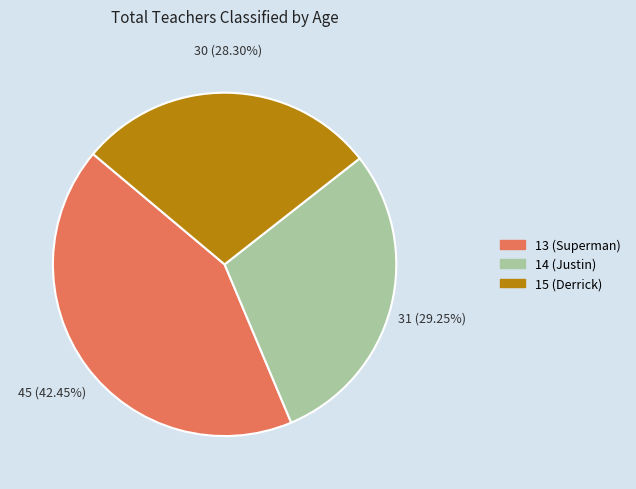

To the nearest percent, what portion does 14 represent?

29%